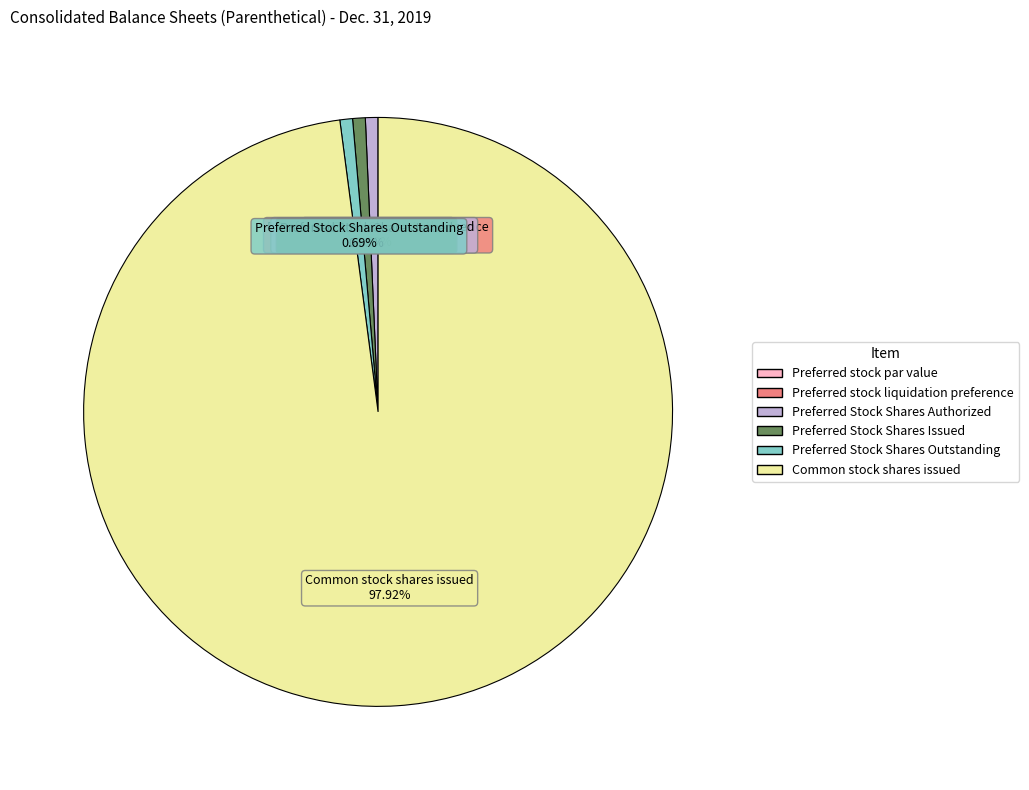

To the nearest percent, what is the average slice percentage?

17%